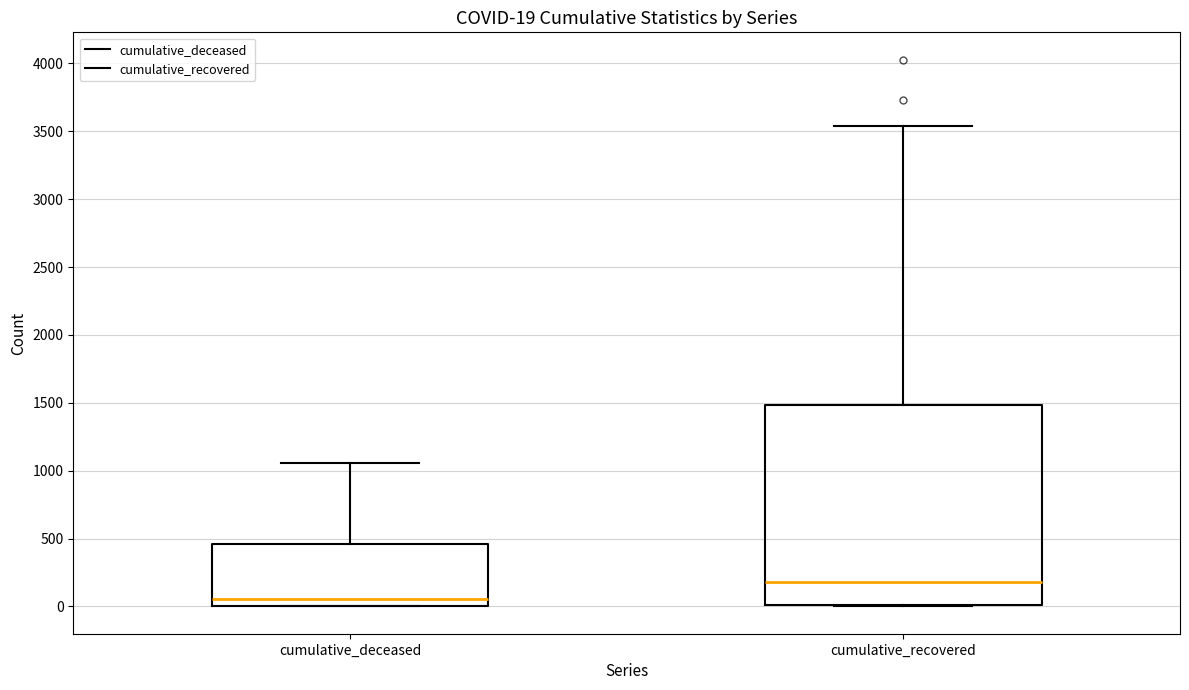

Which box is the tallest, from its lower edge to its upper edge?

cumulative_recovered